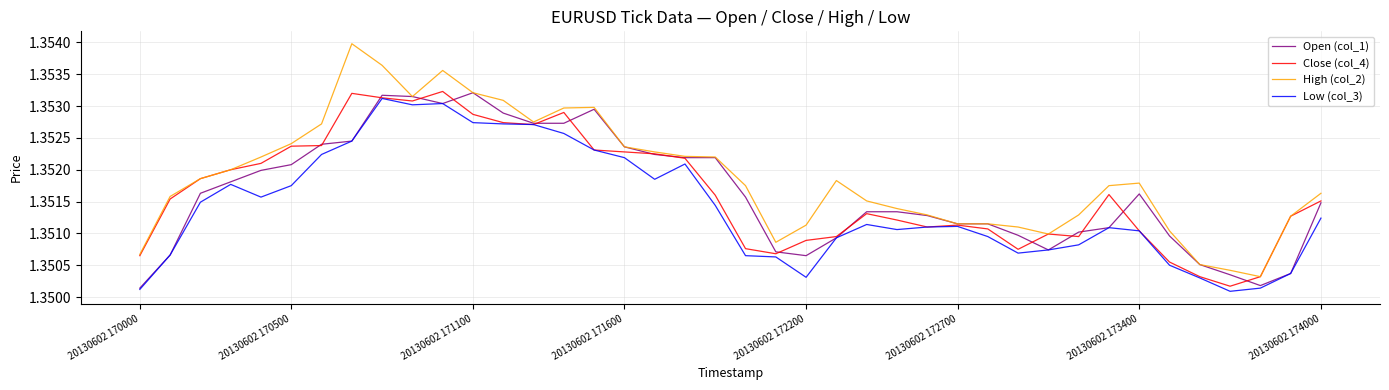

What is the sum of all Low (col_3) values?

54.1